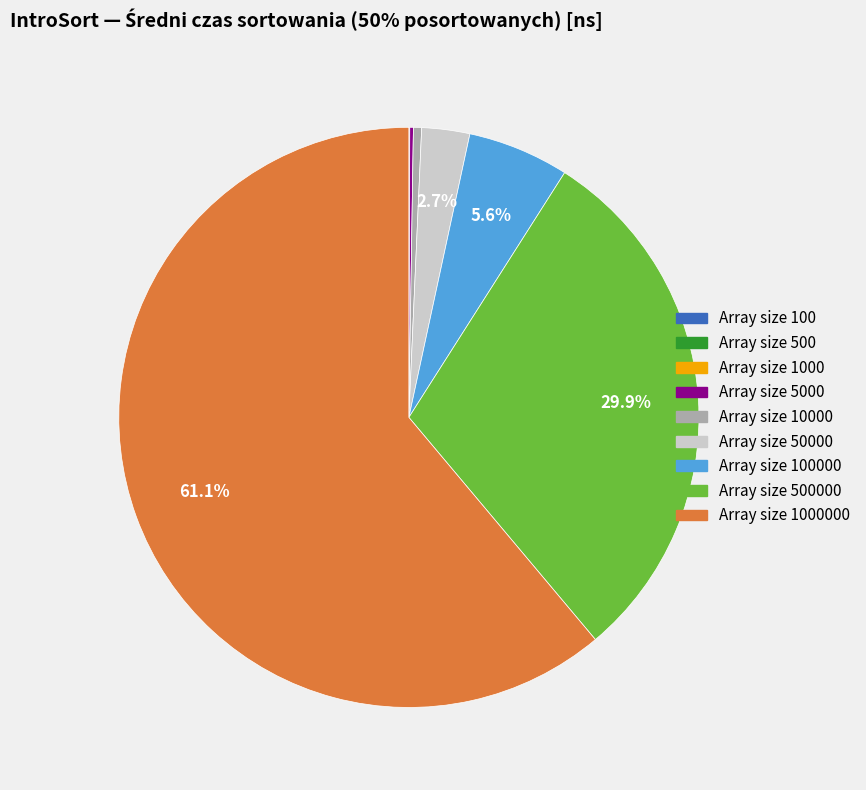

Is there any slice that represents more than half of the pie?

Yes